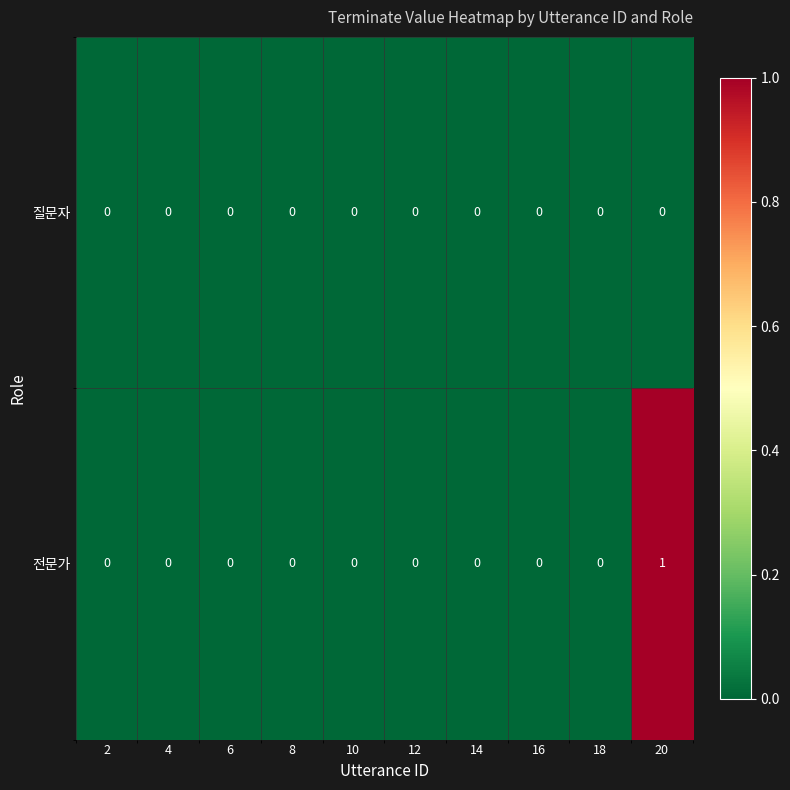

Rank the series by their maximum value, from highest to lowest.

전문가, 질문자